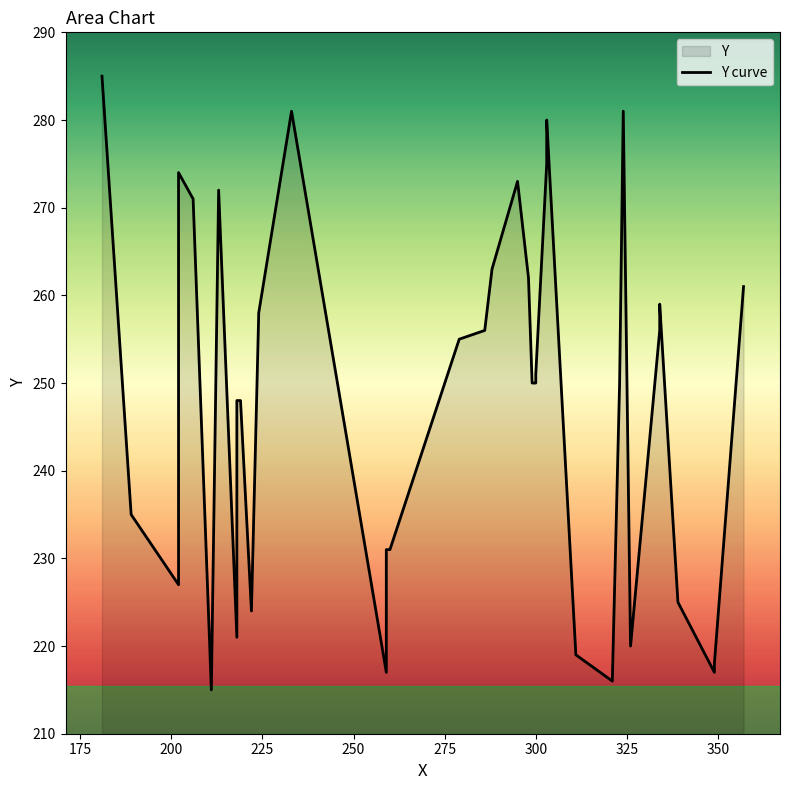

What is the difference between the maximum and minimum values?

70